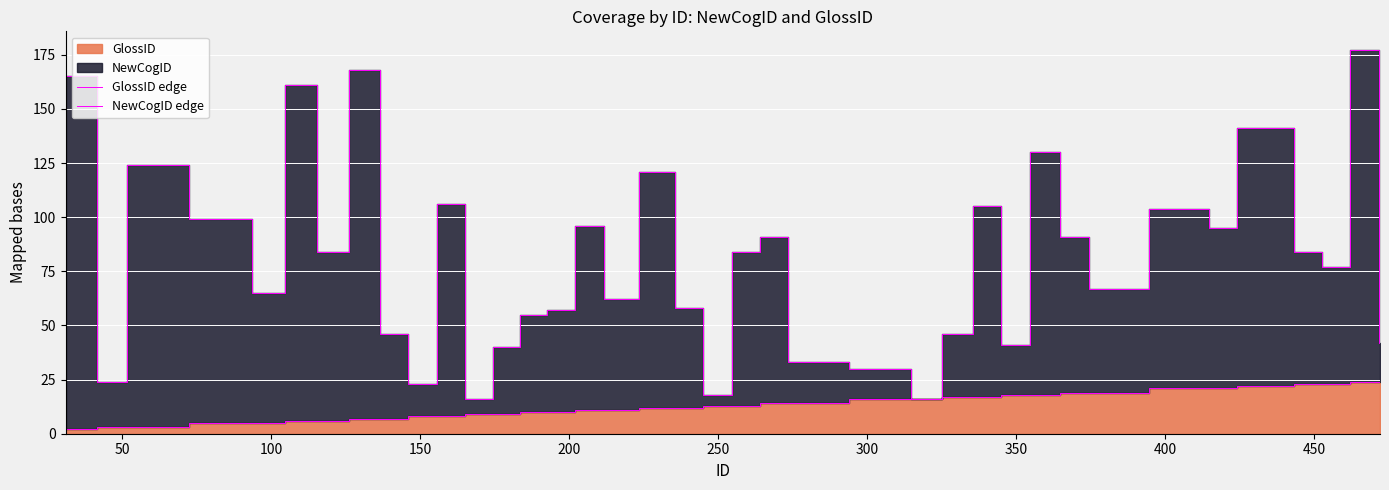

True or false: NewCogID edge and GlossID edge intersect in this chart.

False